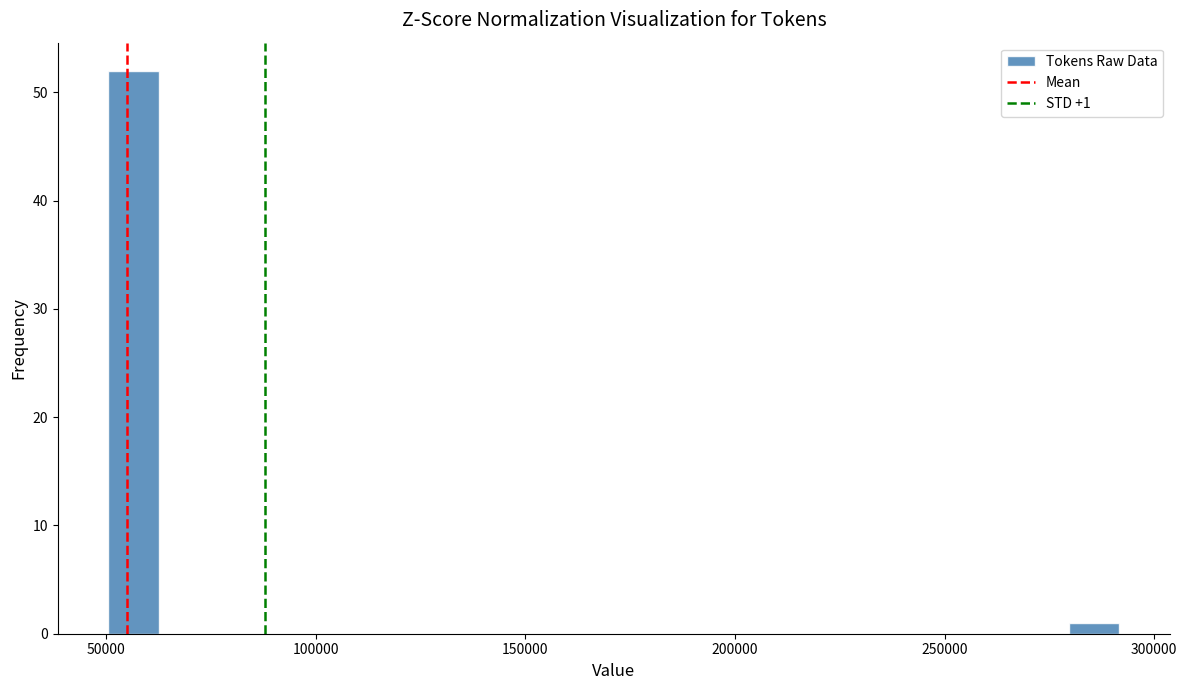

Read against the x-axis, roughly where is the centre of the tallest bar?

55000